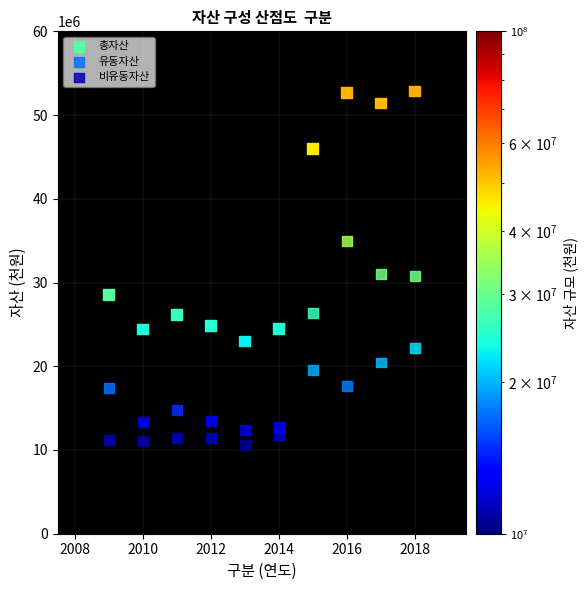

Across all data points, what is the range of Y values (max minus min)?

42242918